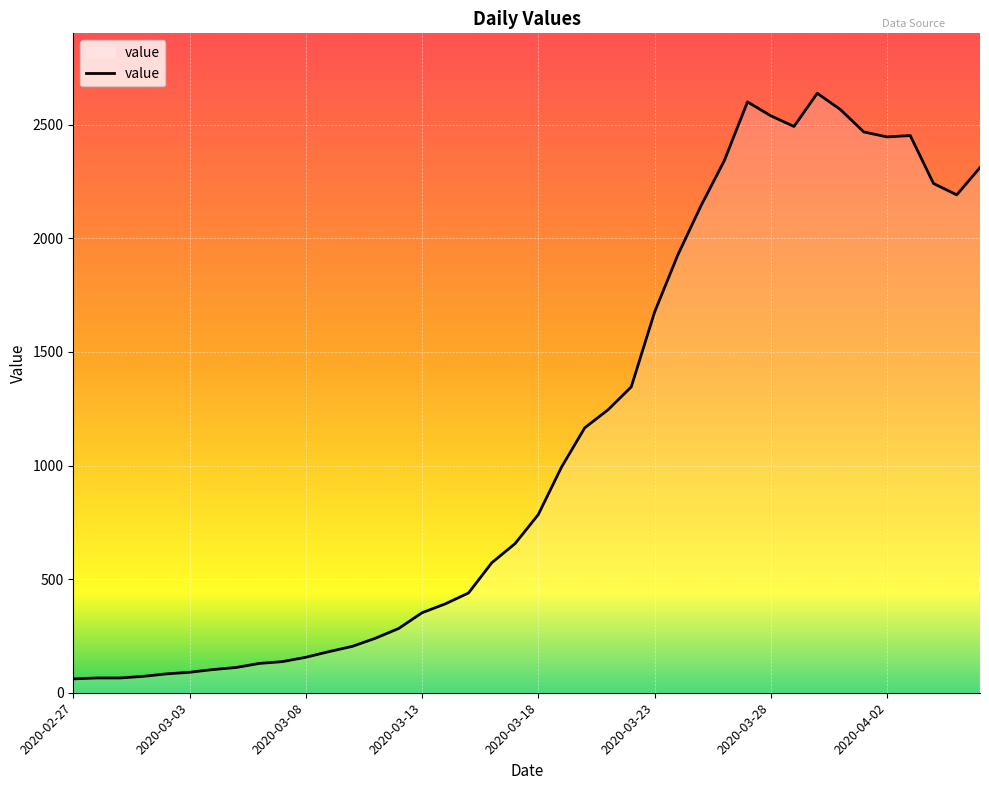

What is the difference between the maximum and minimum values?

2577